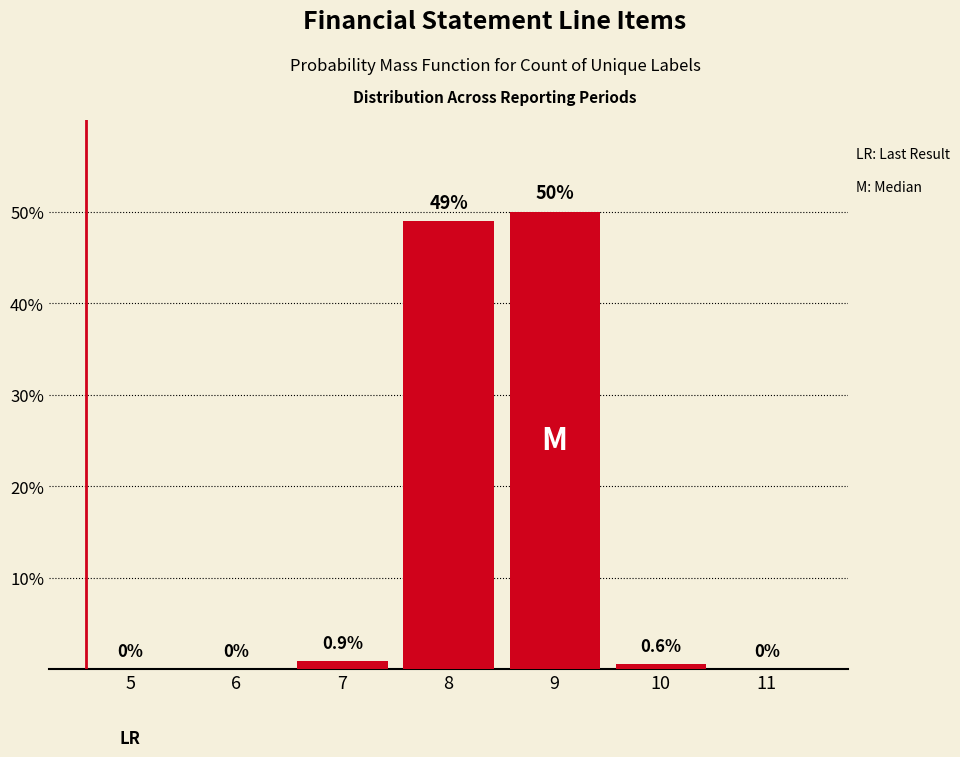

Reading right to left, list all the values displayed in this chart.

11=0.0	10=0.6	9=50.0	8=49.0	7=0.9	6=0.0	5=0.0